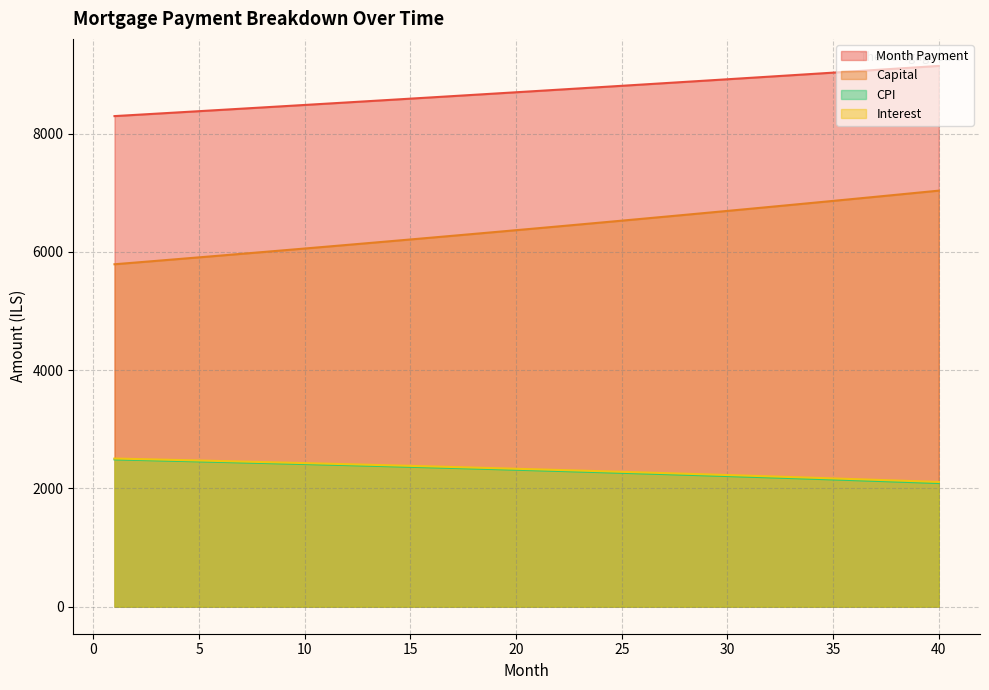

How many values in the month_payment series are below 8723?

20